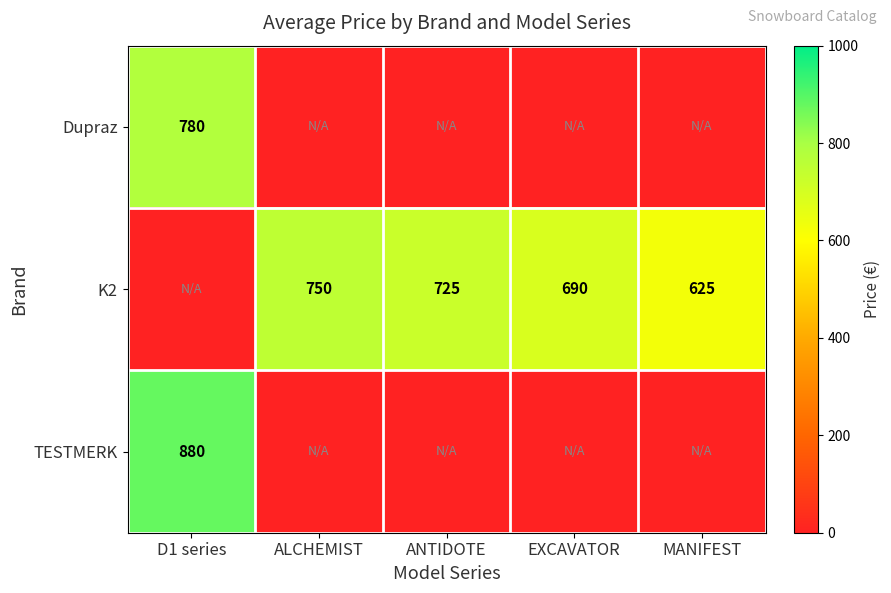

The K2 series shows 725 at ANTIDOTE. True or false?

True